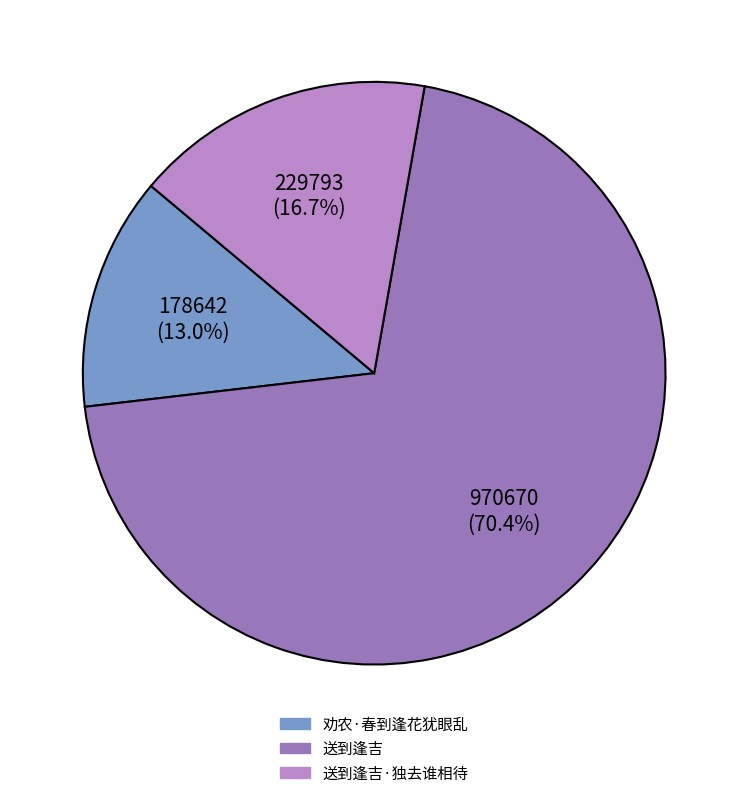

Is there a majority slice in this chart?

Yes